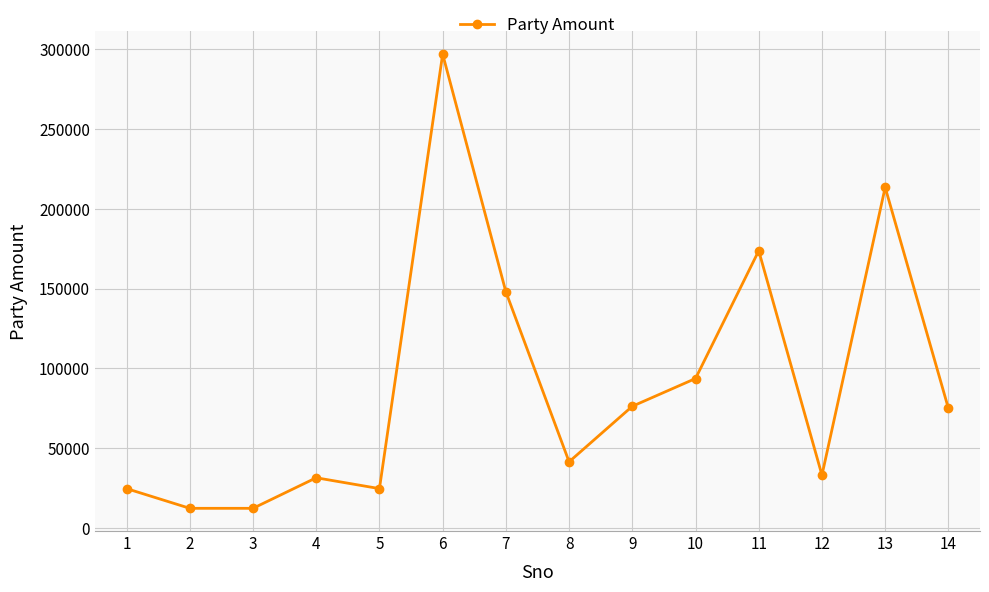

What is the minimum value shown in the chart?

12350